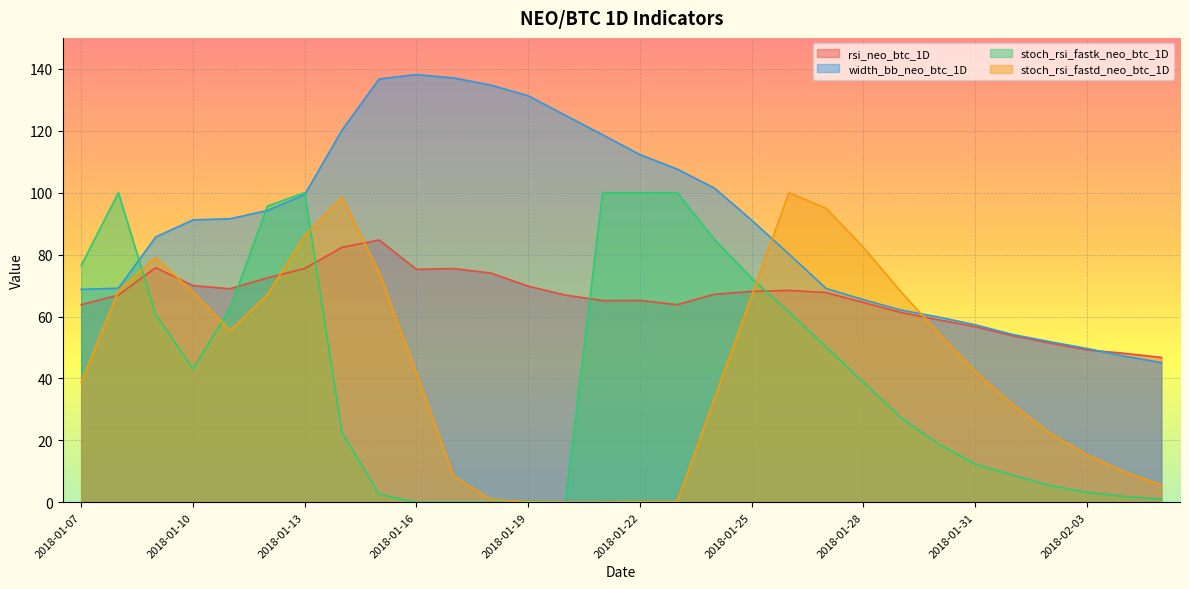

True or false: stoch_rsi_fastd_neo_btc_1D and stoch_rsi_fastk_neo_btc_1D cross at least once.

True